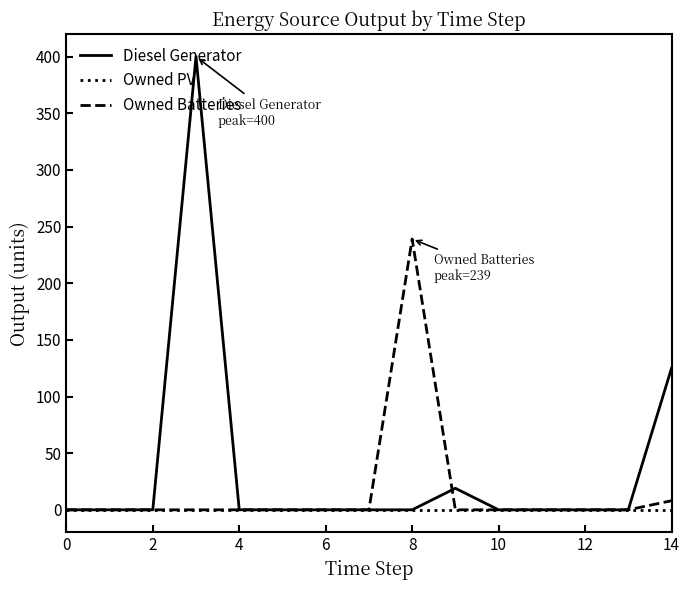

Reading left to right, transcribe all the data shown in this chart.

Diesel Generator: 0	0	0	400	0	0	0	0	0	19	0	0	0	0	125
Owned PV: 0	0	0	0	0	0	0	0	0	0	0	0	0	0	0
Owned Batteries: 0	0	0	0	0	0	0	0	239	0	0	0	0	0	8